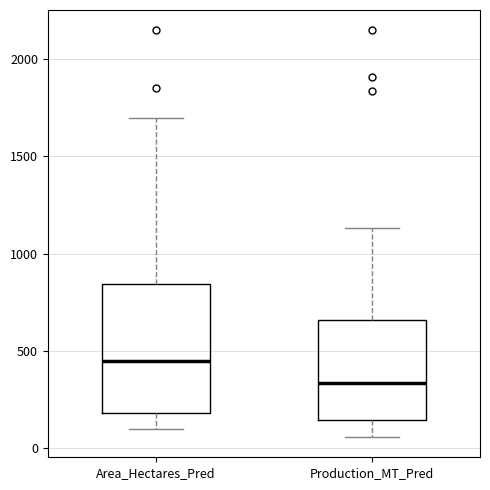

Which box's median line is the lowest?

Production_MT_Pred